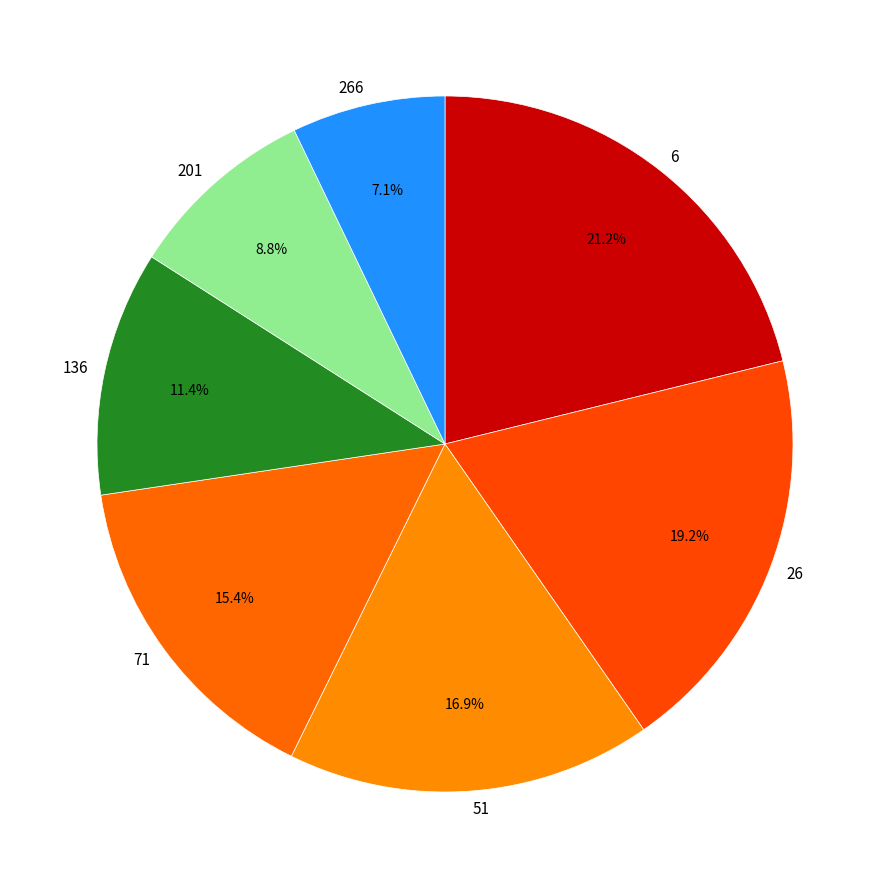

To the nearest percent, what portion does 266 represent?

7%